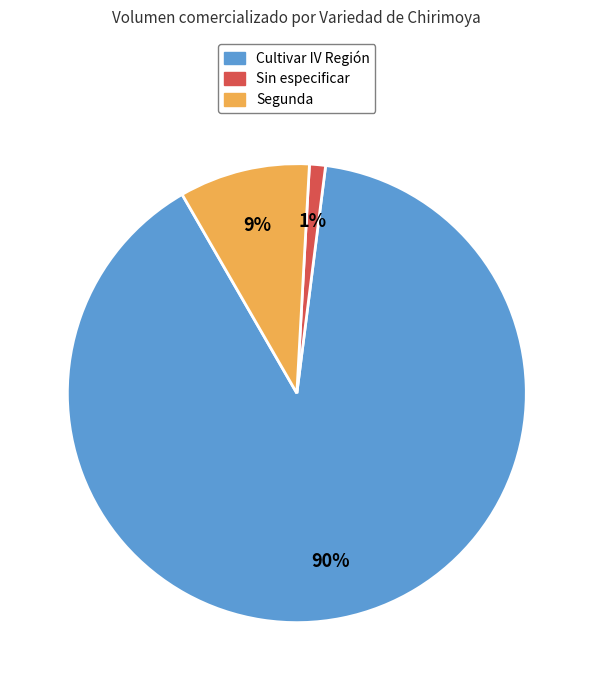

True or false: Segunda accounts for 9% of the total.

True